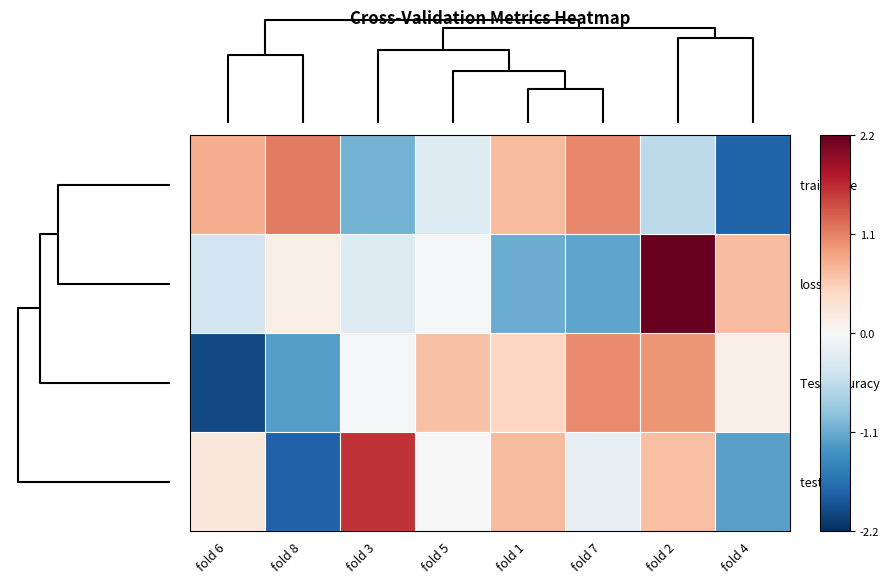

Which category has the highest value across all series?

fold 2